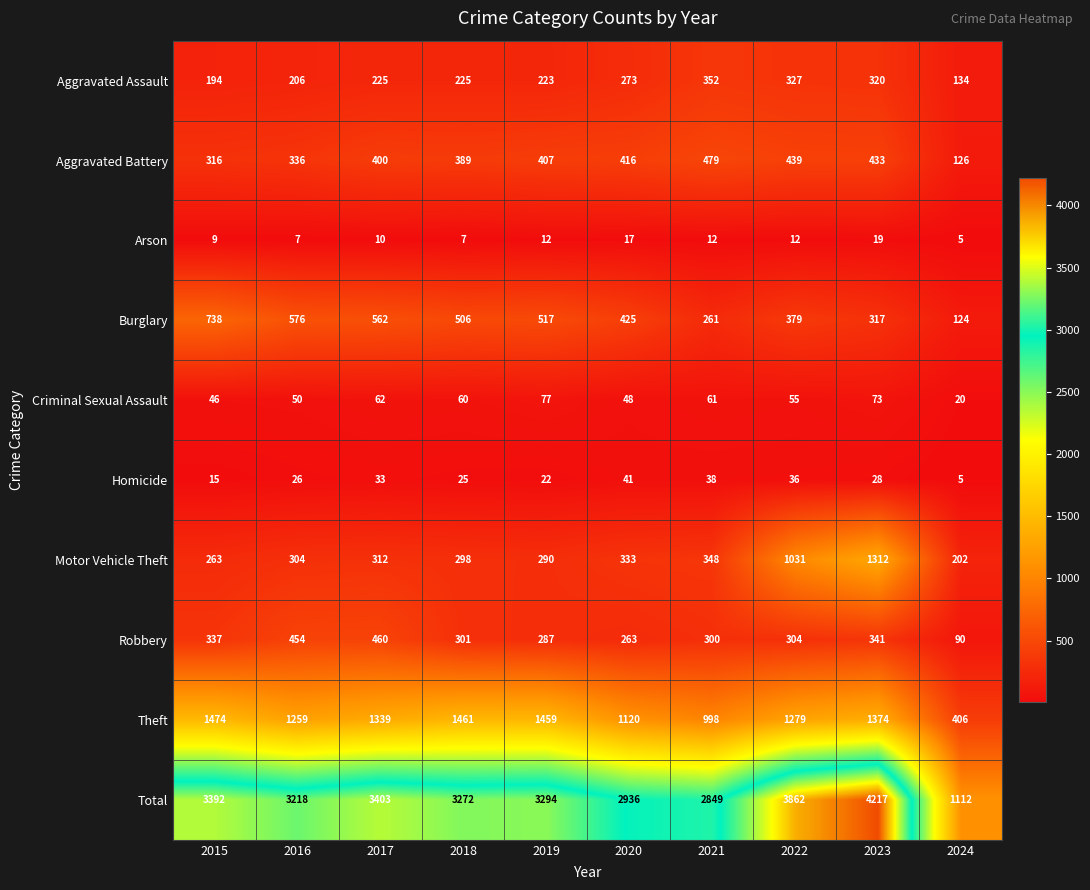

The value of Criminal Sexual Assault at 2019 is 112. True or false?

False